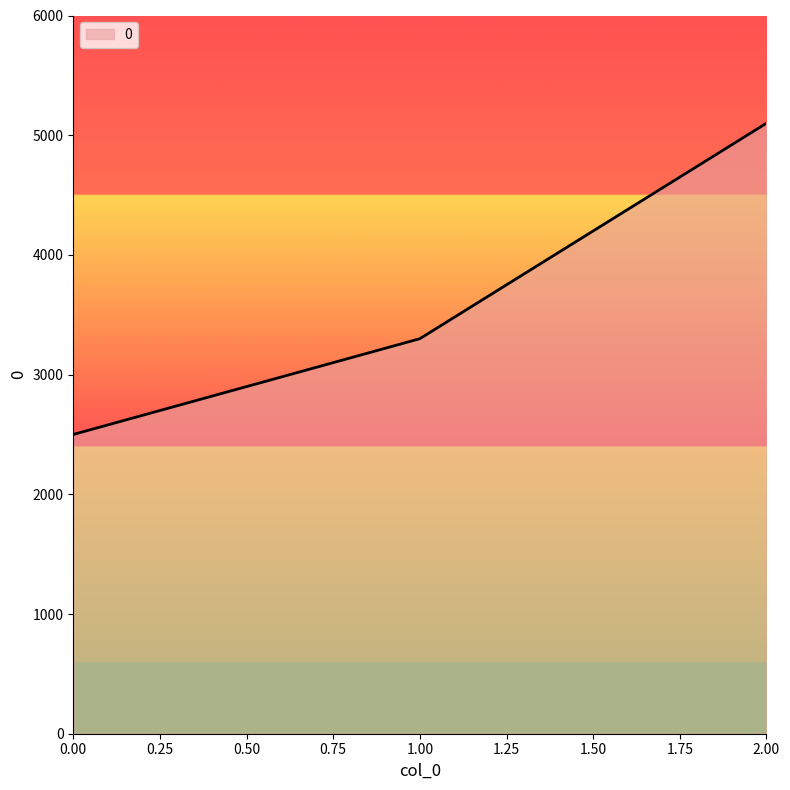

What is the difference between the values at 1.00 and 0.00?

800